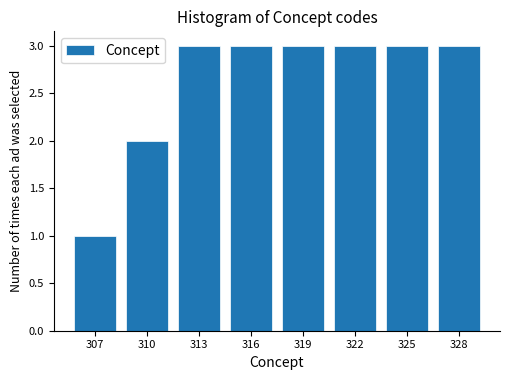

Reading left to right, extract all data points from this chart.

307=1	310=2	313=3	316=3	319=3	322=3	325=3	328=3